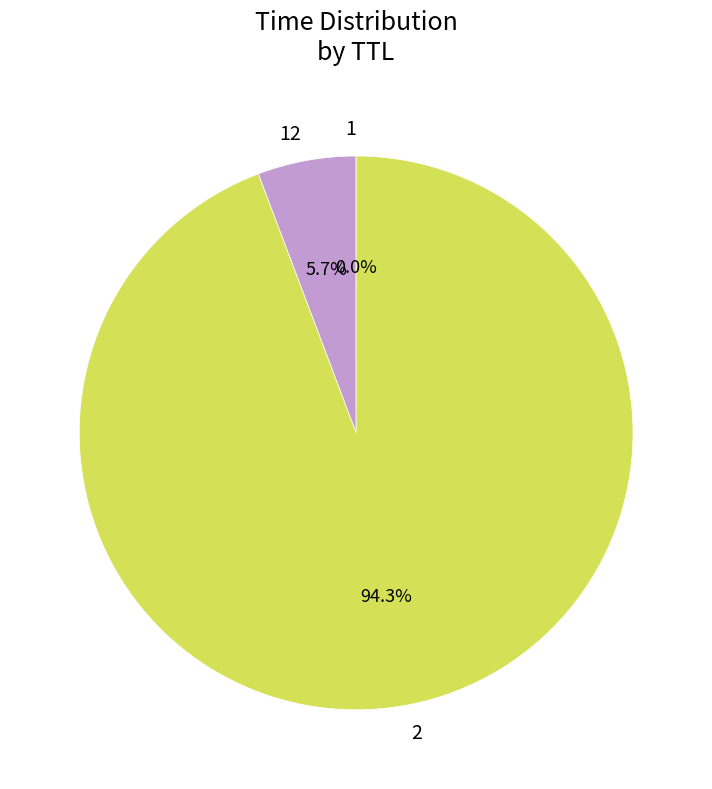

Is there a majority slice in this chart?

Yes